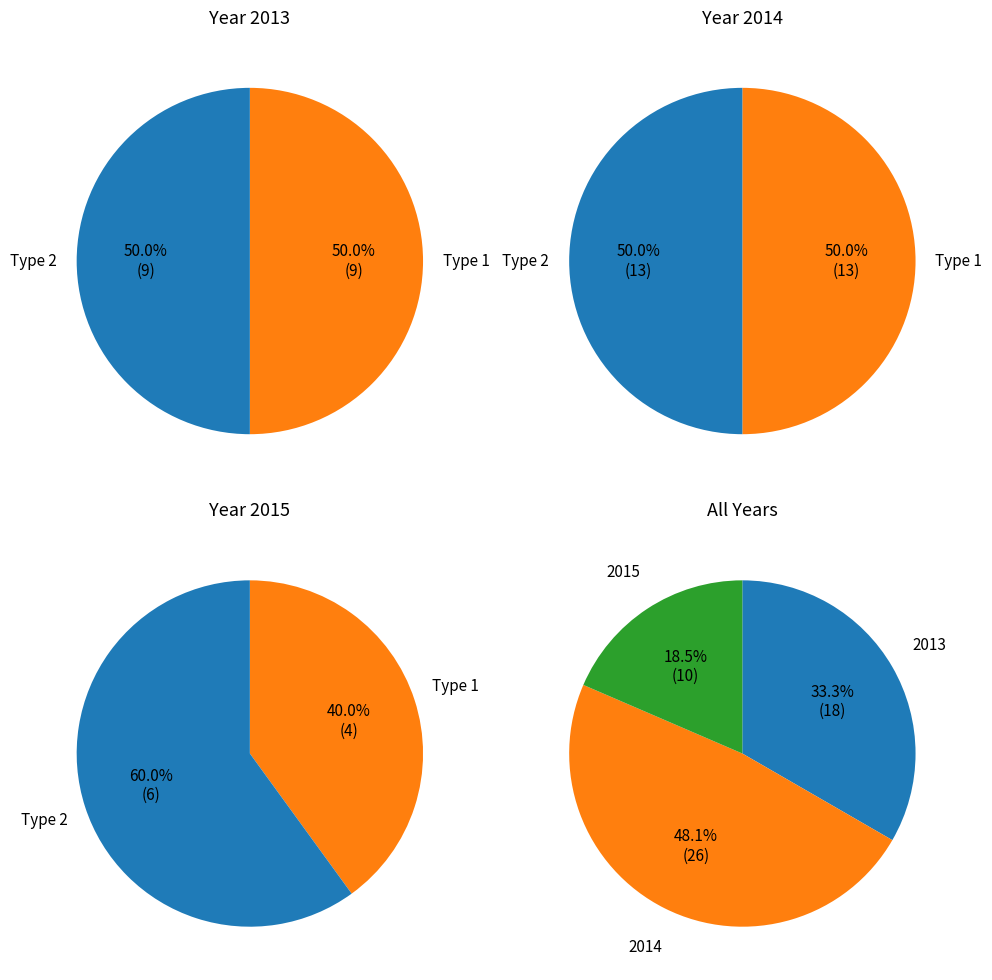

Which category accounts for the majority?

2014